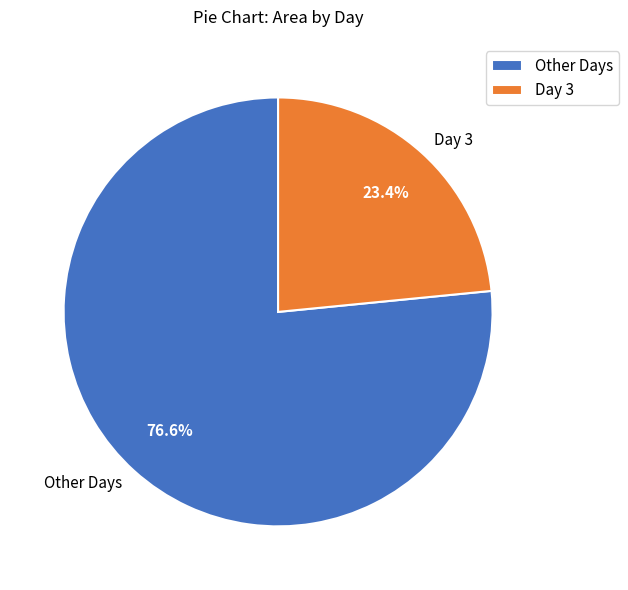

Rank the categories by value from lowest to highest.

Day 3, Other Days